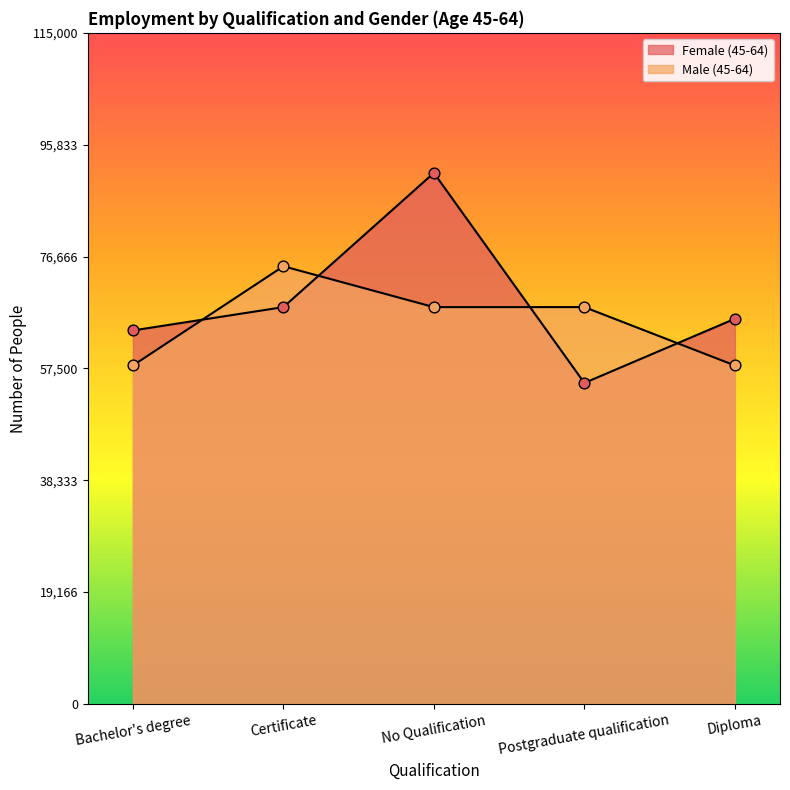

Is the value of Female (45-64) at No Qualification greater than the value of Male (45-64) at Certificate?

Yes